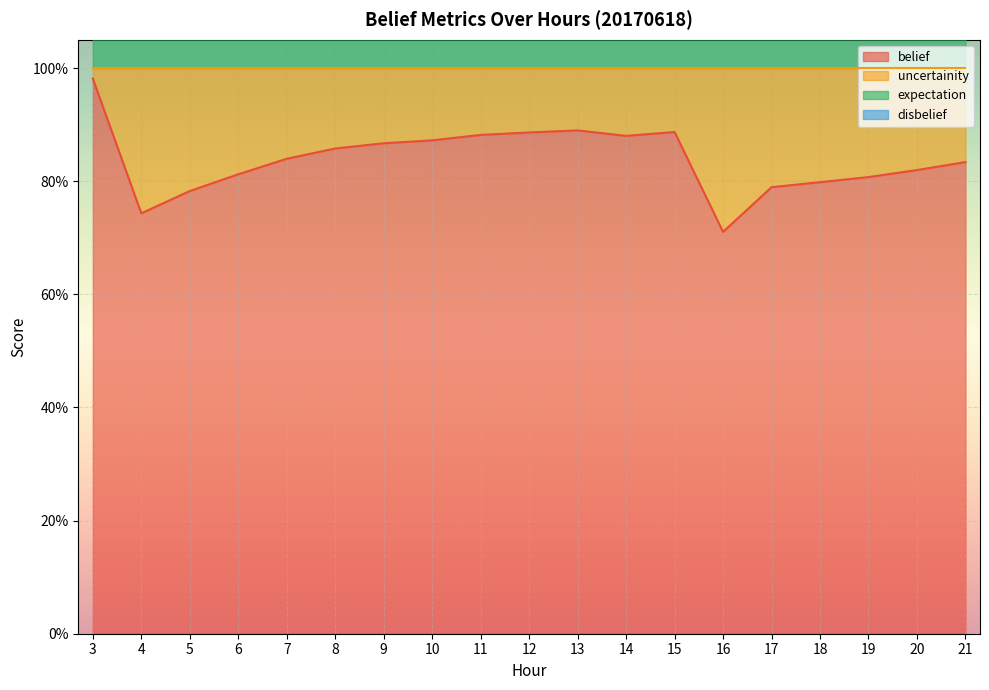

True or false: expectation and uncertainity cross at least once.

False